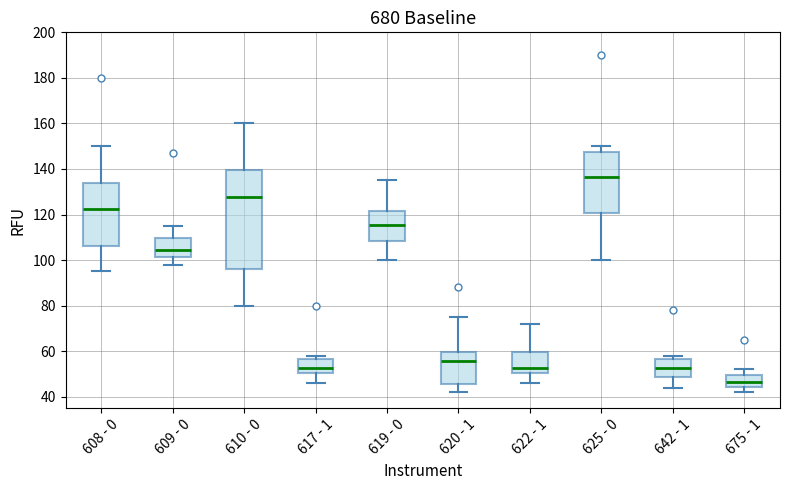

Where does the upper whisker of the box for 622 - 1 end on the y-axis? The values are not printed on the chart, so give them approximately, as read against the axis.

72